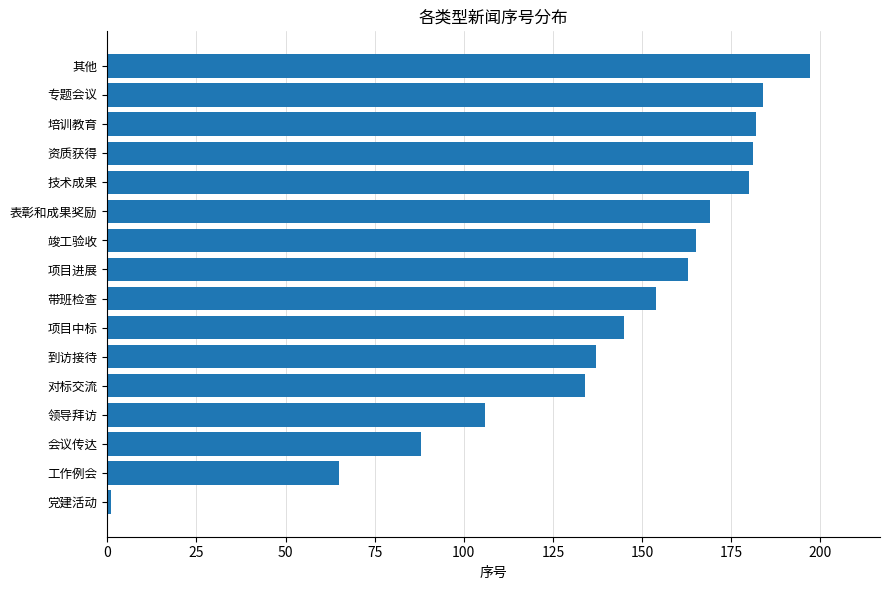

What is the average value?

141